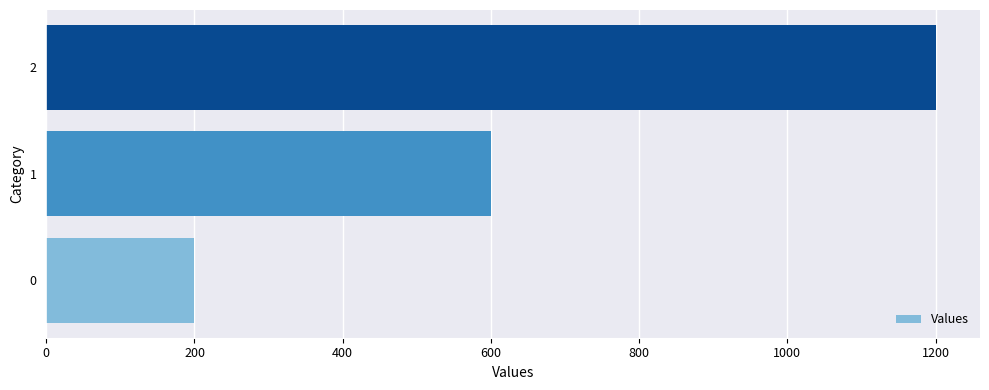

Is it true that the value at 2 is 1200?

True